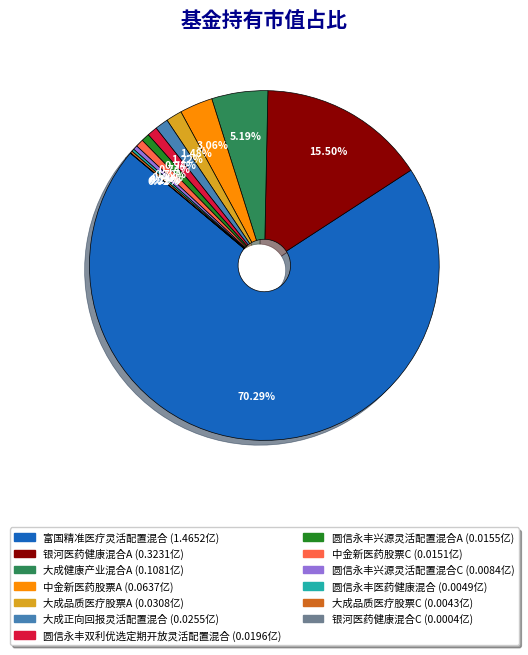

Is there a majority slice in this chart?

Yes